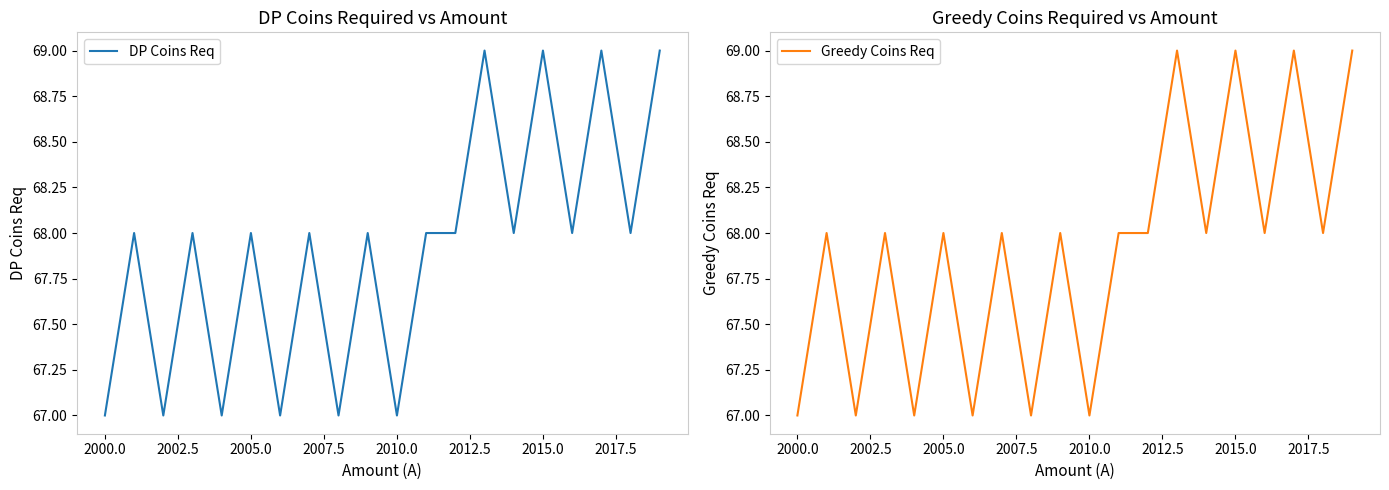

Does the chart have visible grid lines?

No